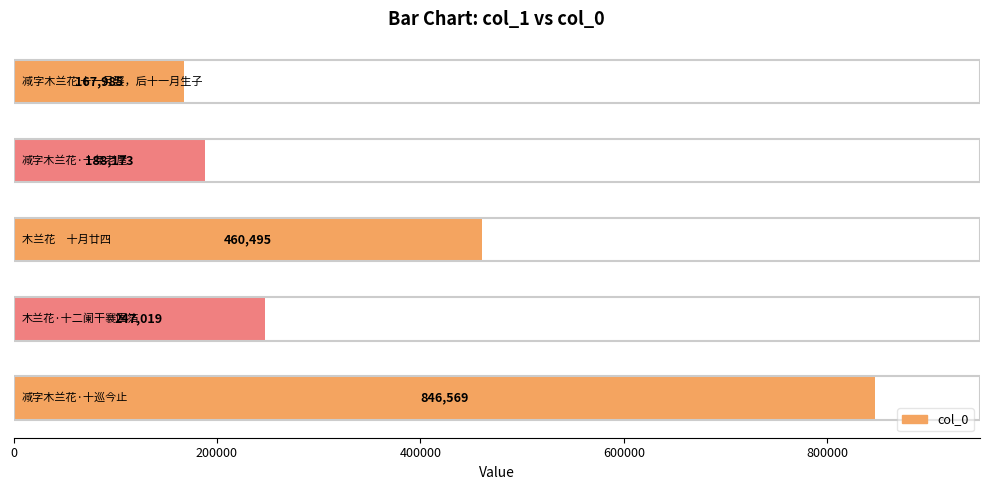

Reading top to bottom, extract all data points from this chart.

167985	188173	460495	247019	846569